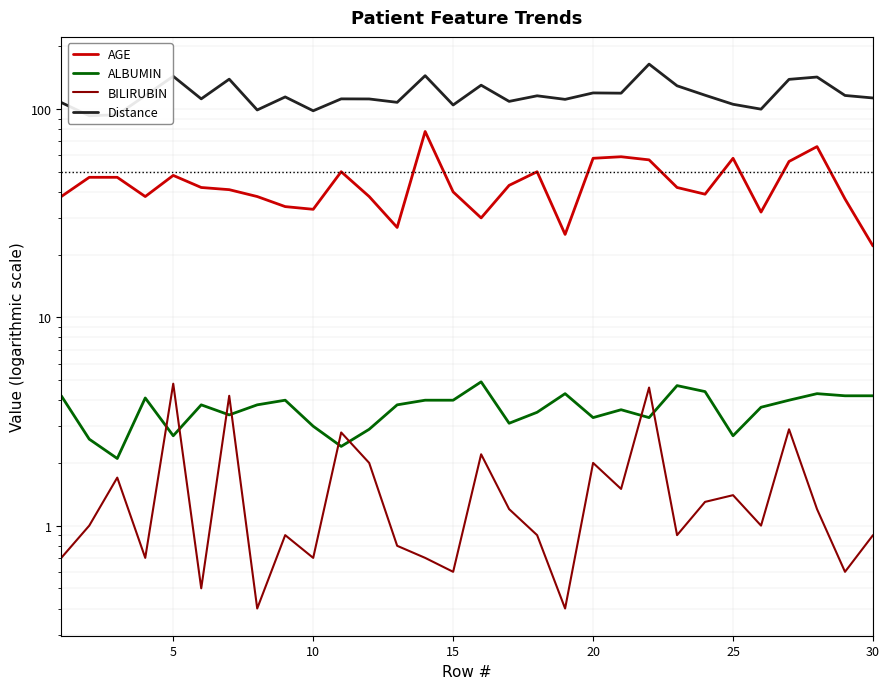

True or false: AGE and ALBUMIN cross at least once.

False